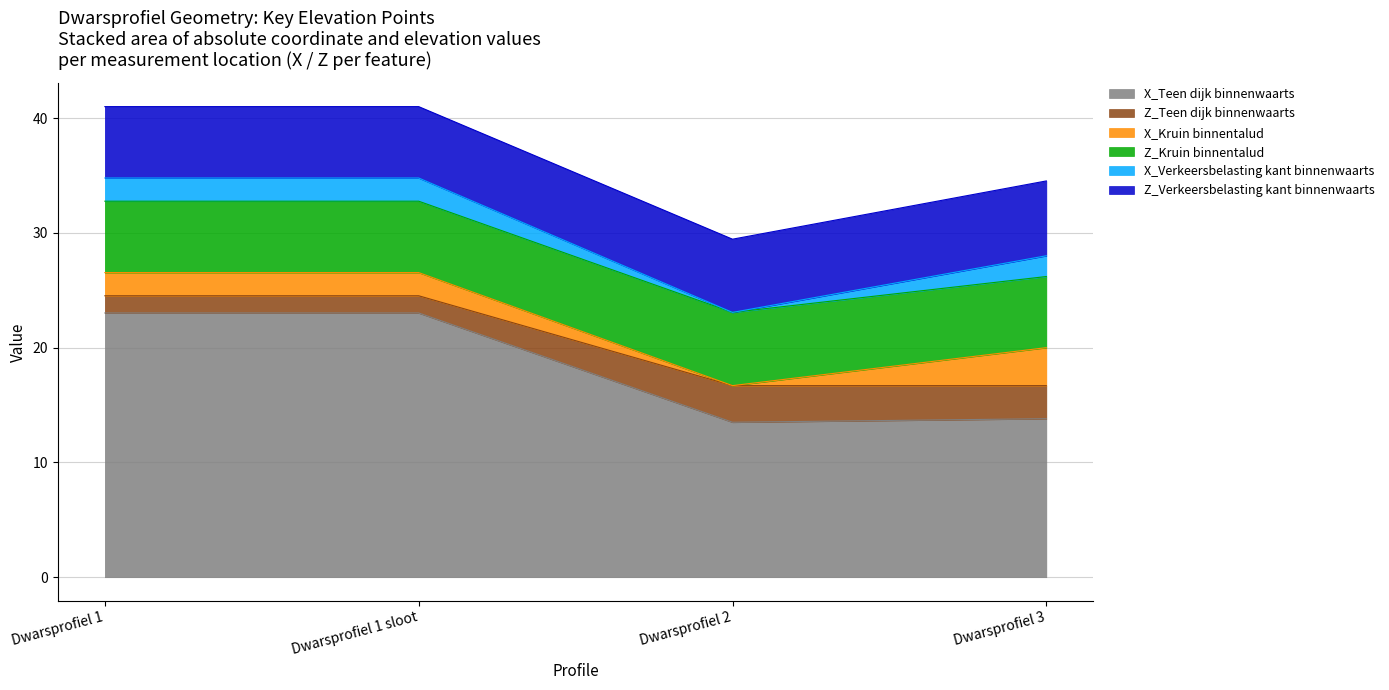

Between Dwarsprofiel 1 and Dwarsprofiel 1 sloot, which series saw the biggest shift?

X_Teen dijk binnenwaarts